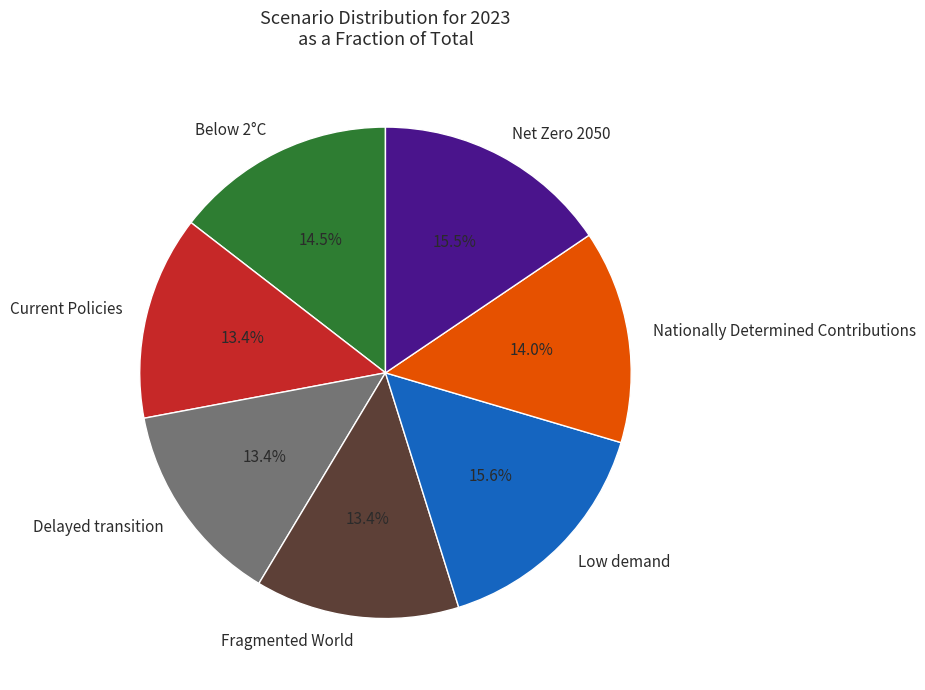

What percentage is the Low demand slice, to the nearest percent?

16%